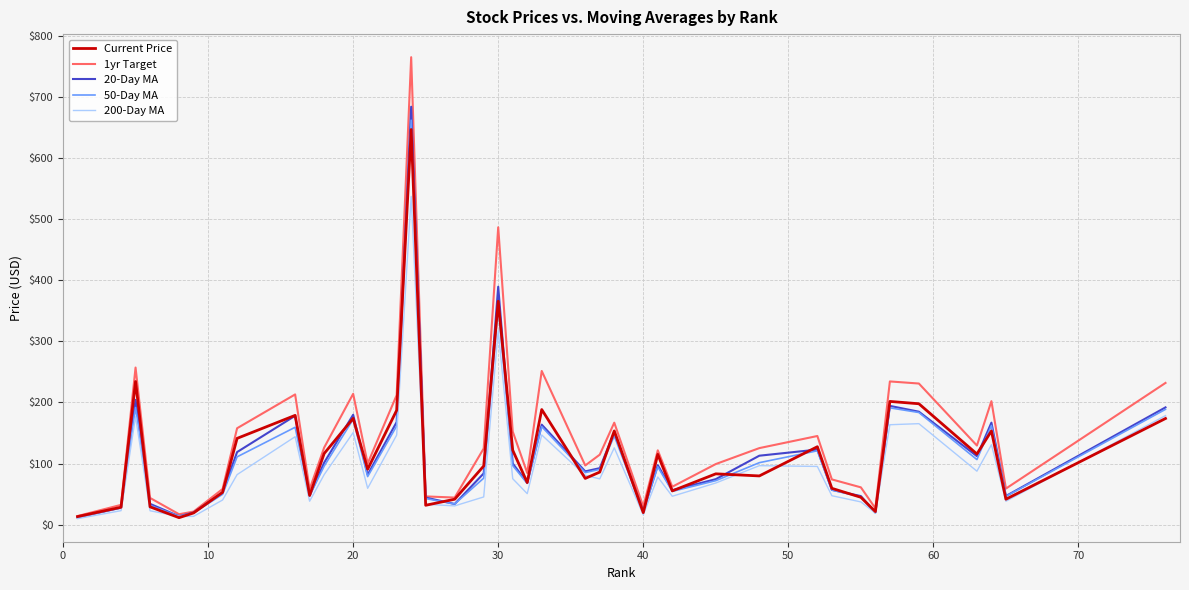

What is the maximum value for 20-Day MA?

683.8